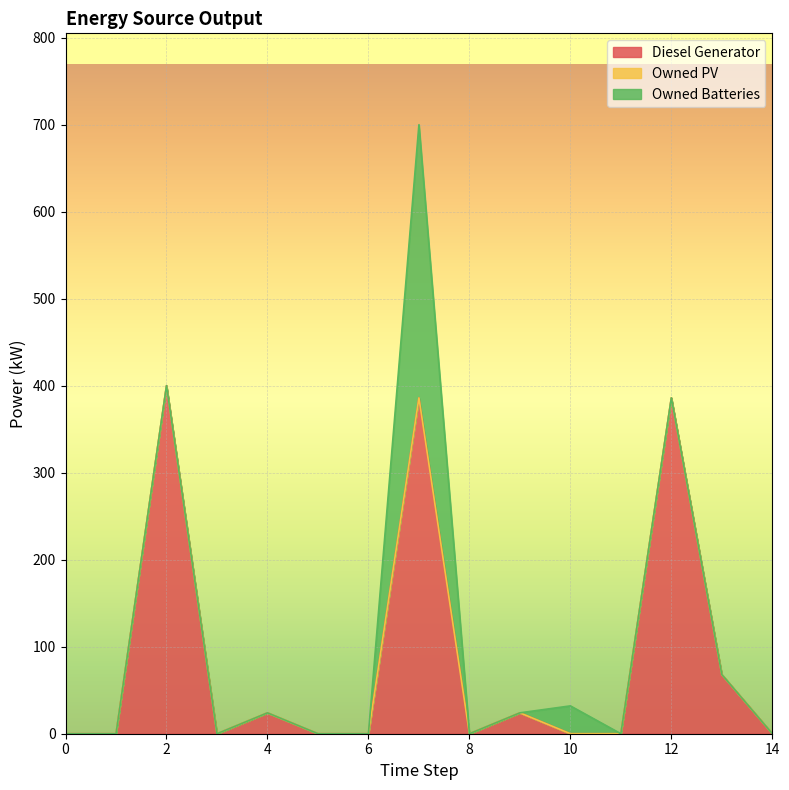

Count the number of data series in this chart.

3